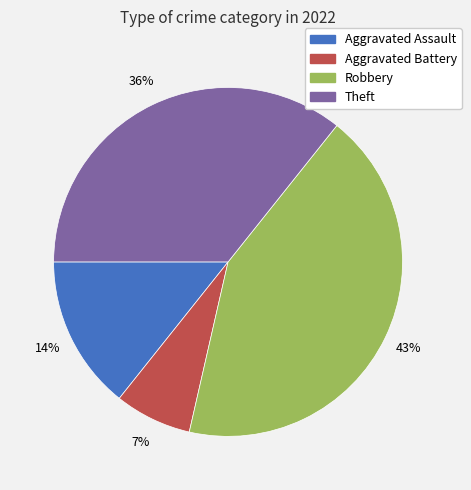

To the nearest percent, what is the difference between the largest and smallest slice percentages?

36%